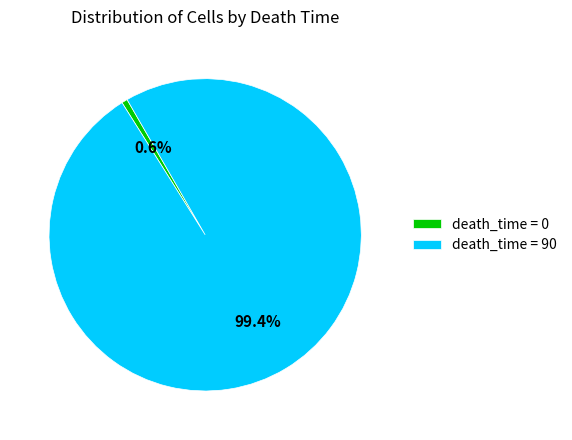

How many segments does this pie chart have?

2